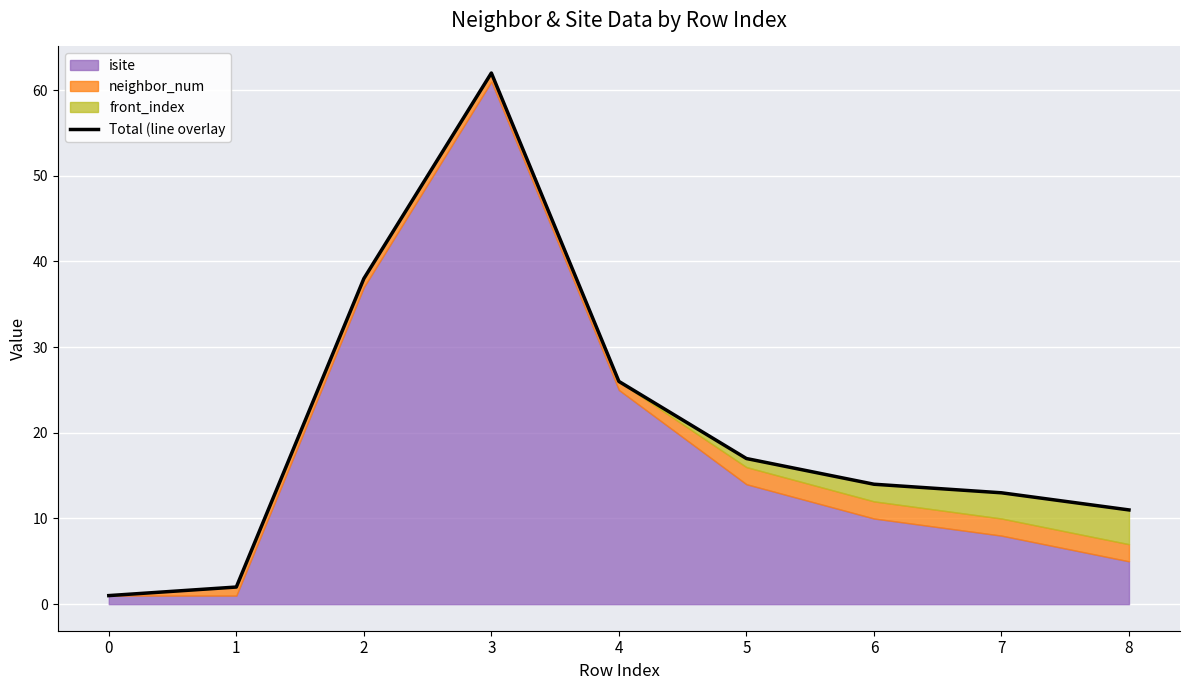

What is the minimum value shown in the chart?

1